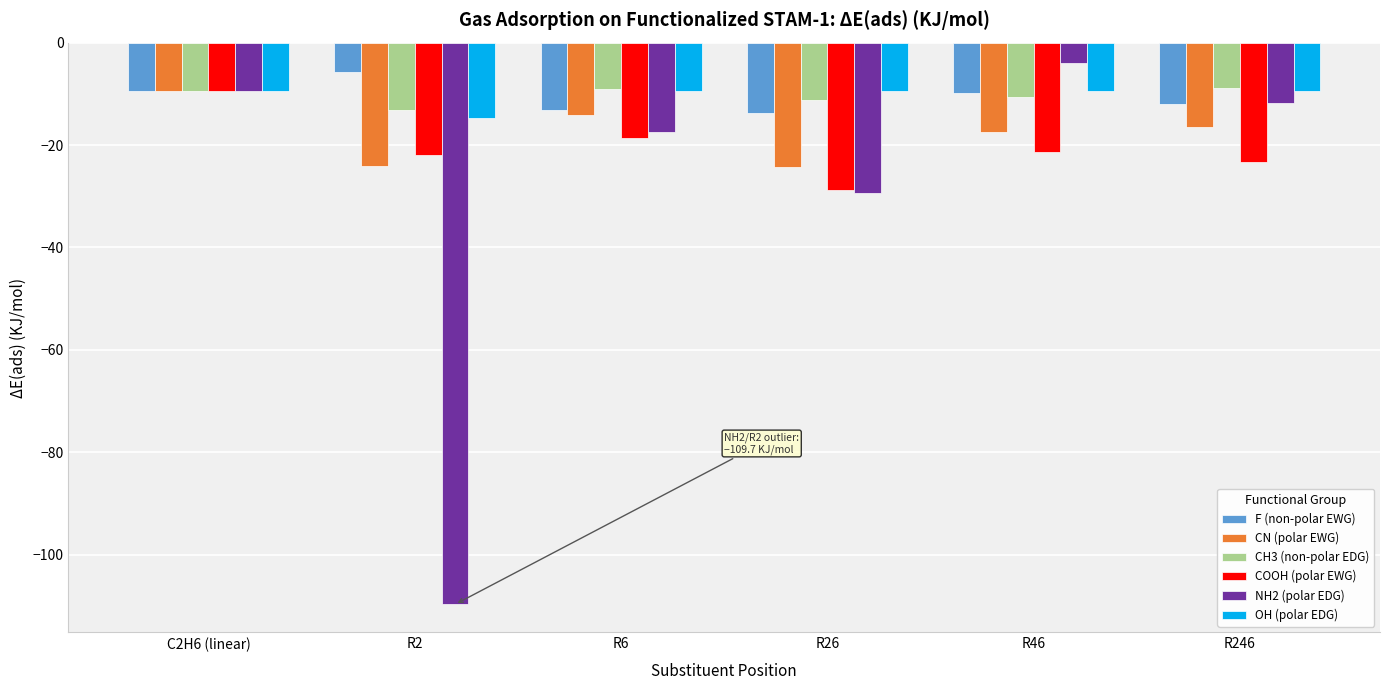

What is the sum of all CN (polar EWG) values?

-106.1